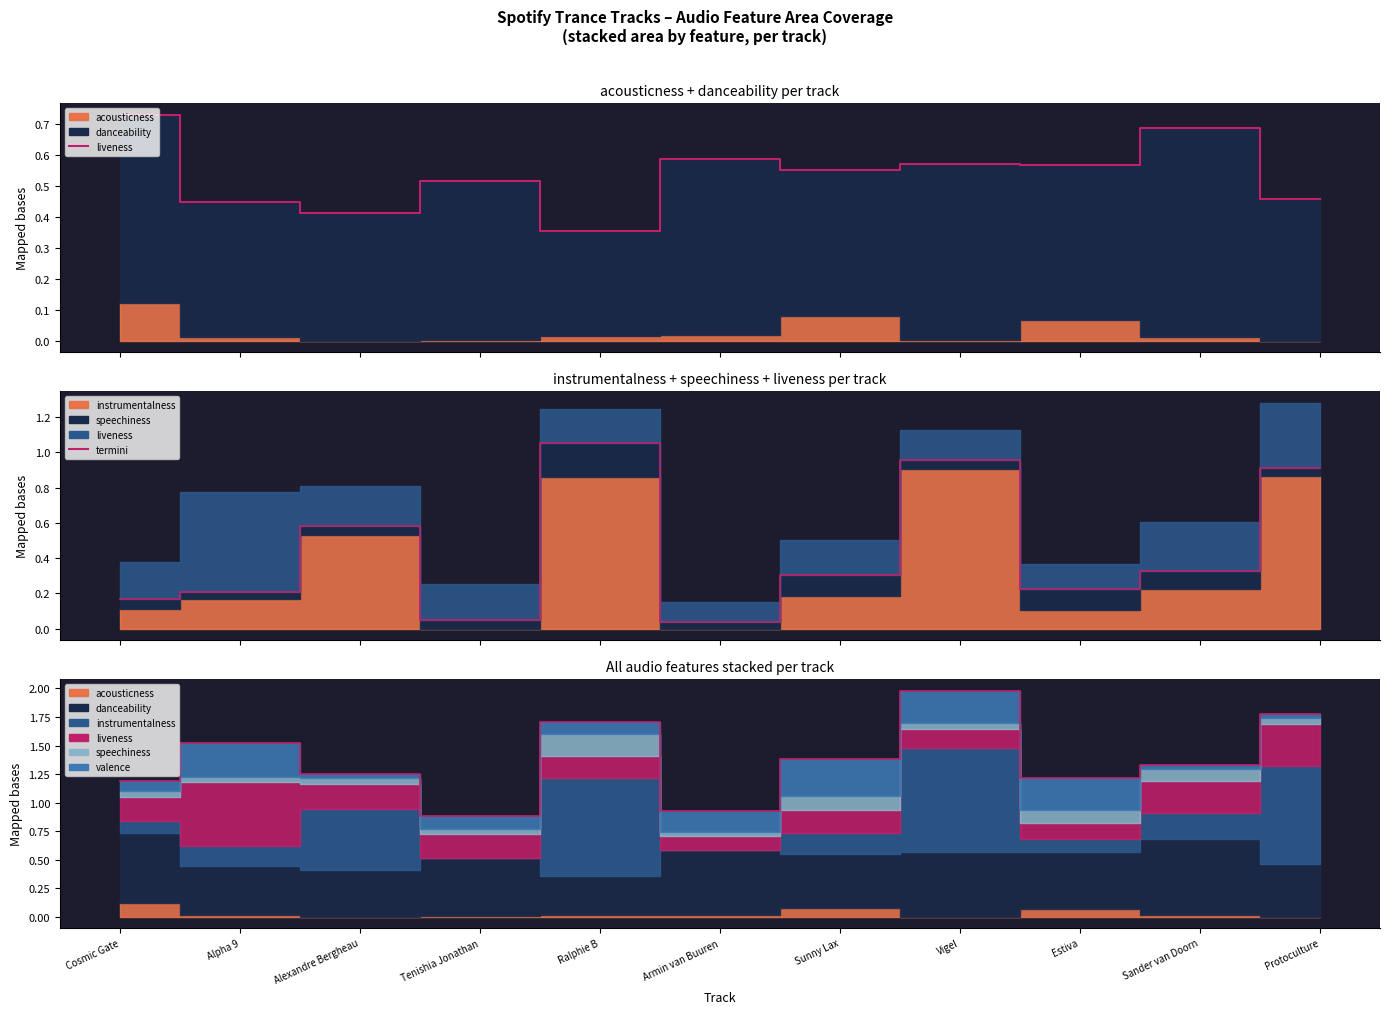

Which label corresponds to the smallest value in the chart?

Armin van Buuren